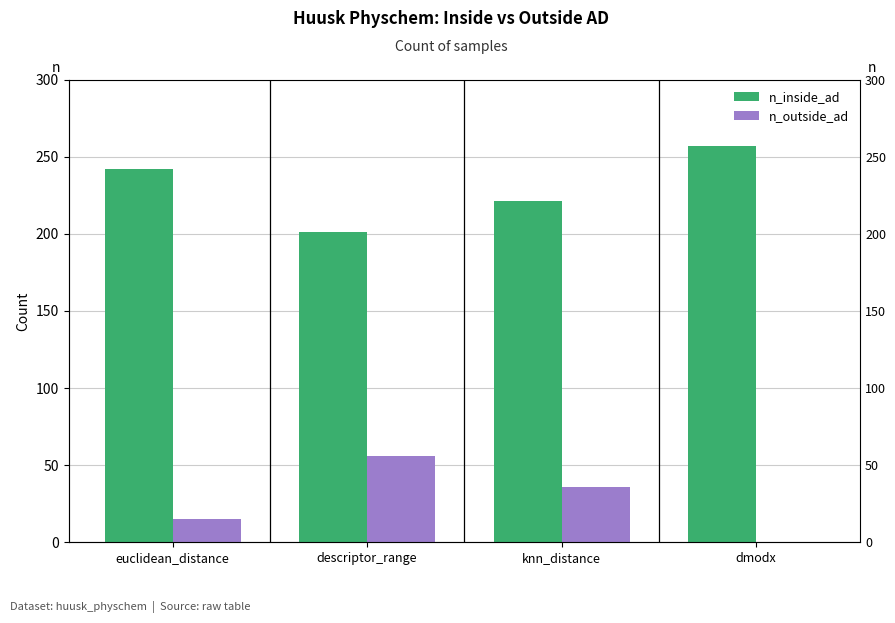

Reading left to right, what are all the values shown in this chart?

n_inside_ad: 242	201	221	257
n_outside_ad: 15	56	36	0